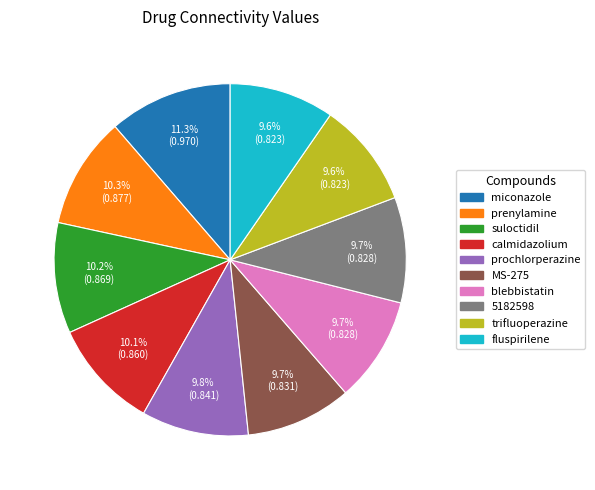

What percentage is NOT represented by prochlorperazine?

90.2%